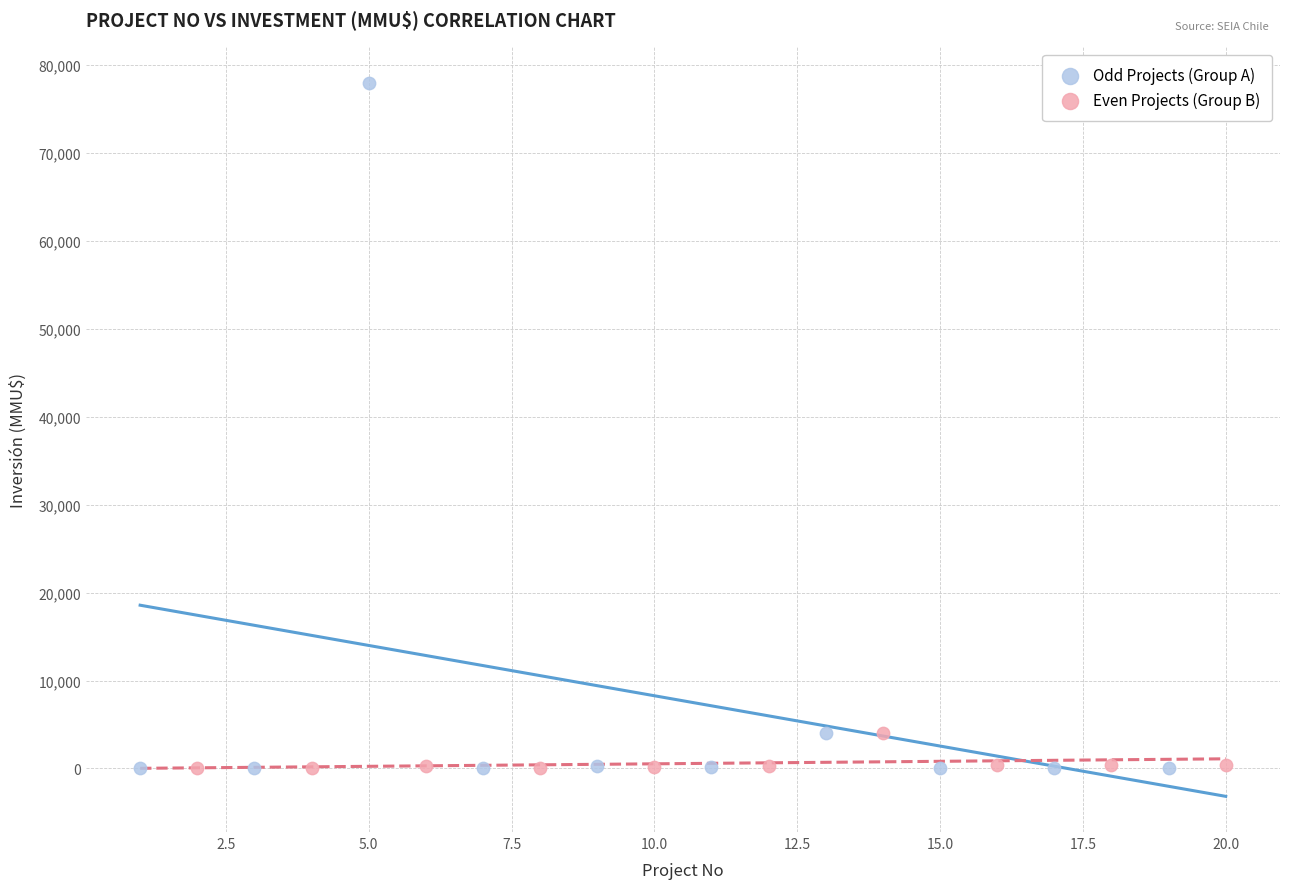

Which series has the largest Y range (max minus min)?

Odd Projects (Group A)